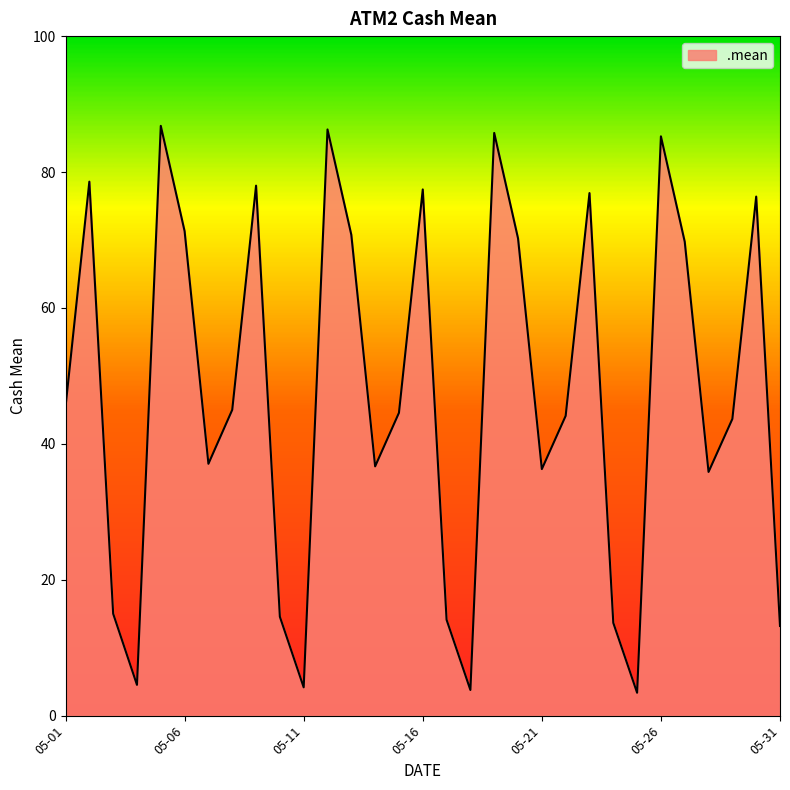

What is the difference between the maximum and minimum values?

83.4